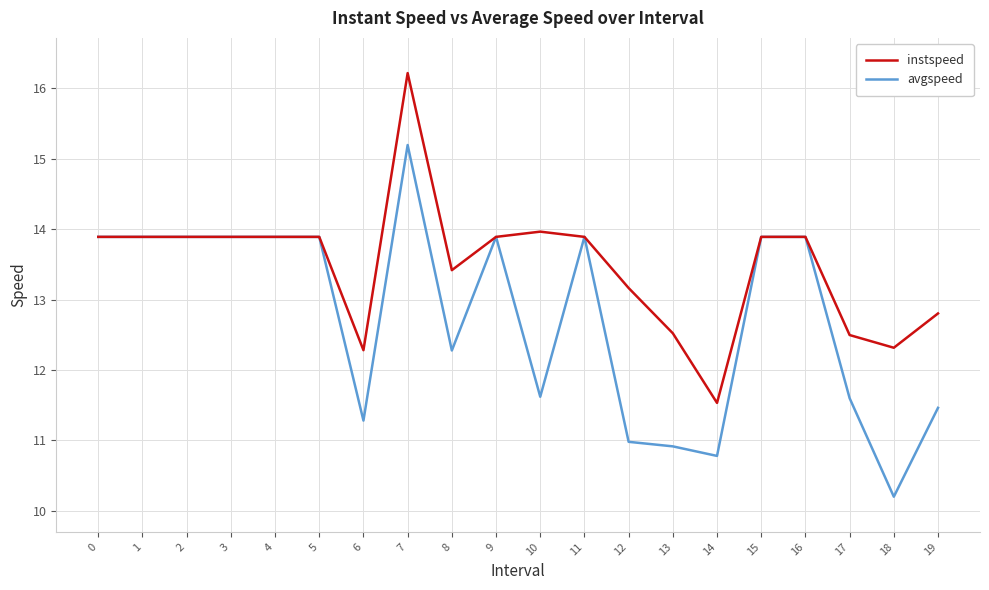

Count the number of data series in this chart.

2